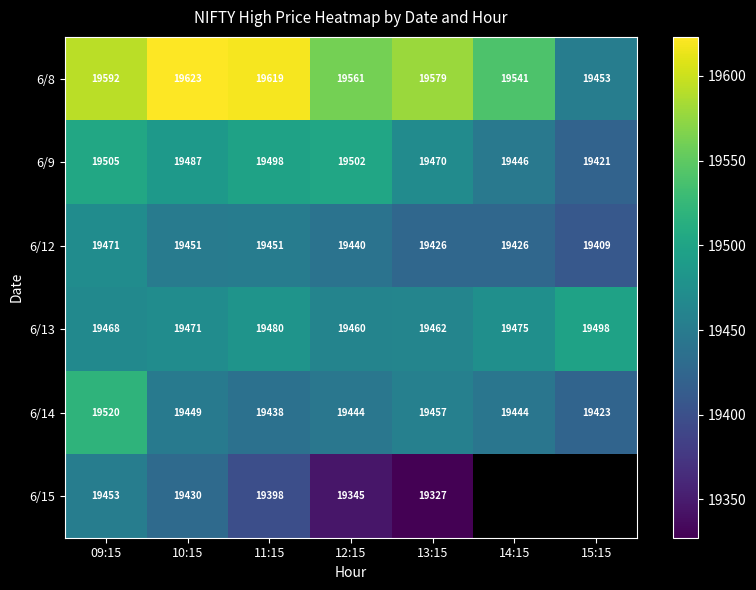

Is the value of 6/12 at 13:15 greater than the value of 6/13 at 09:15?

No